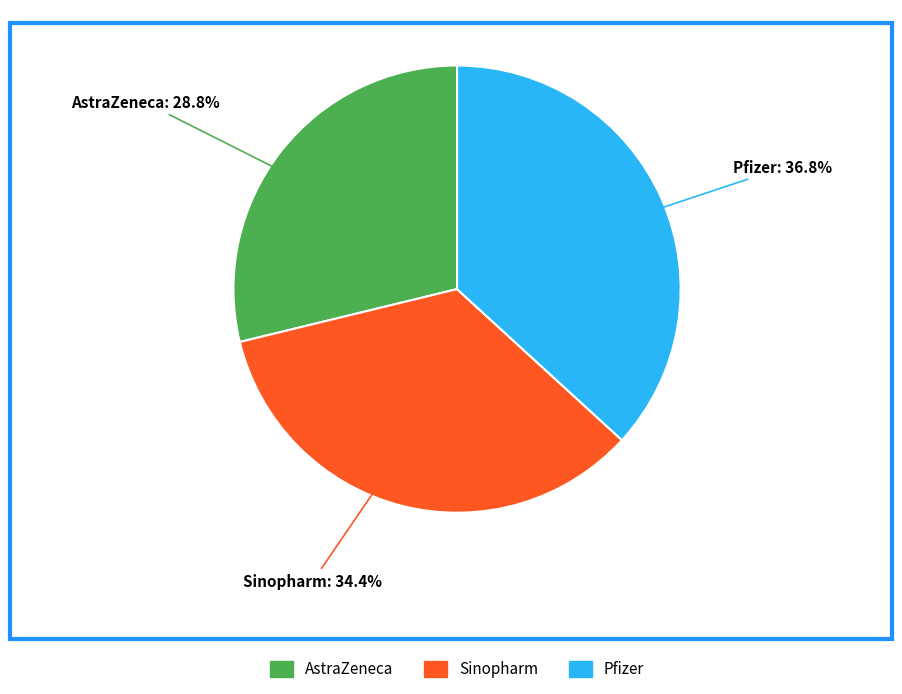

To the nearest percent, what is the difference between the largest and smallest slice percentages?

8%